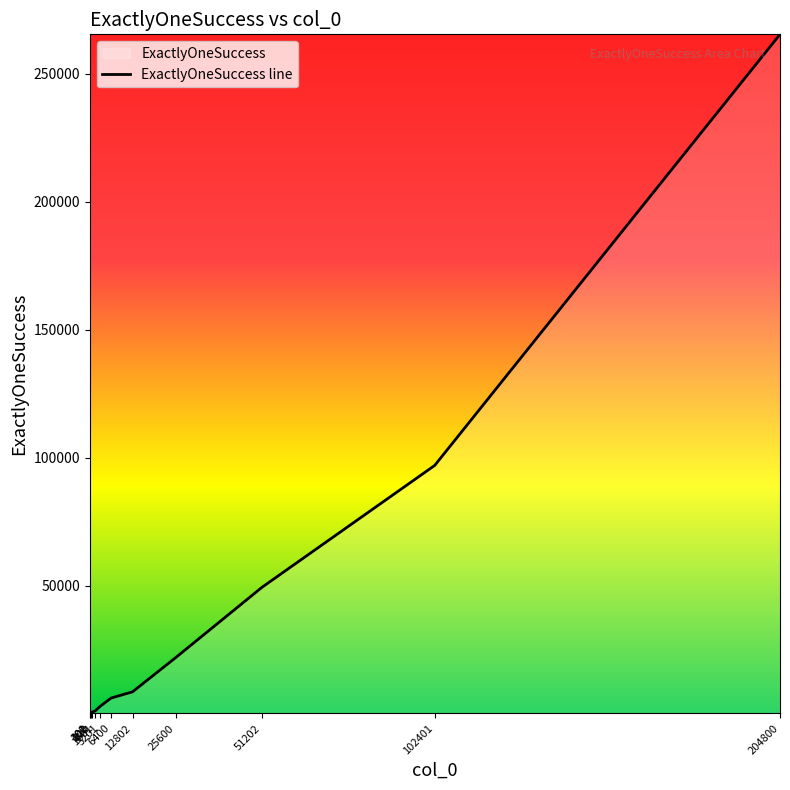

What value does the data have at 800?

663